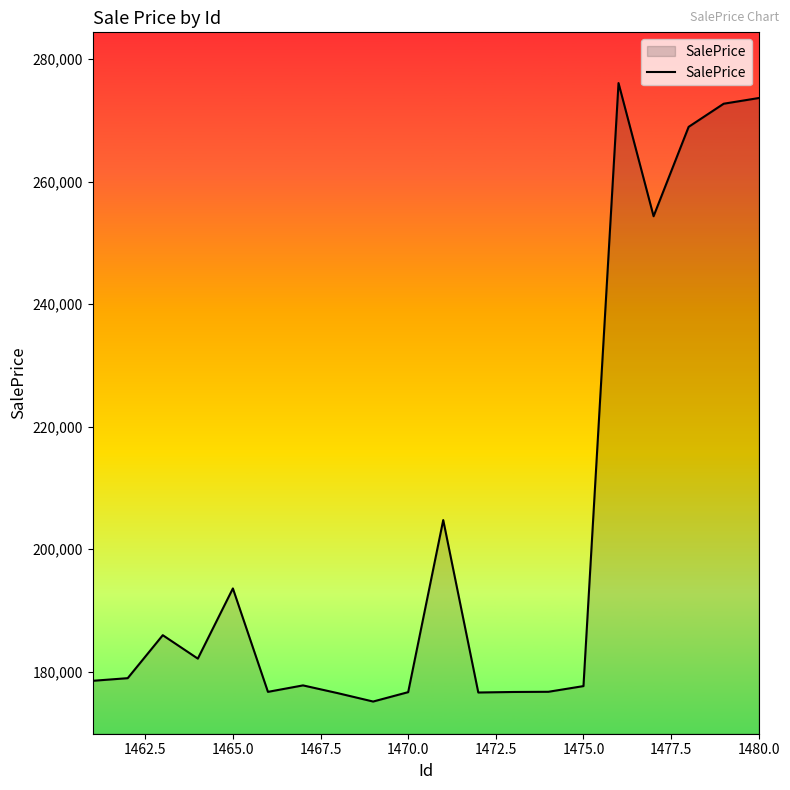

What is the difference between the maximum and minimum values?

100956.3